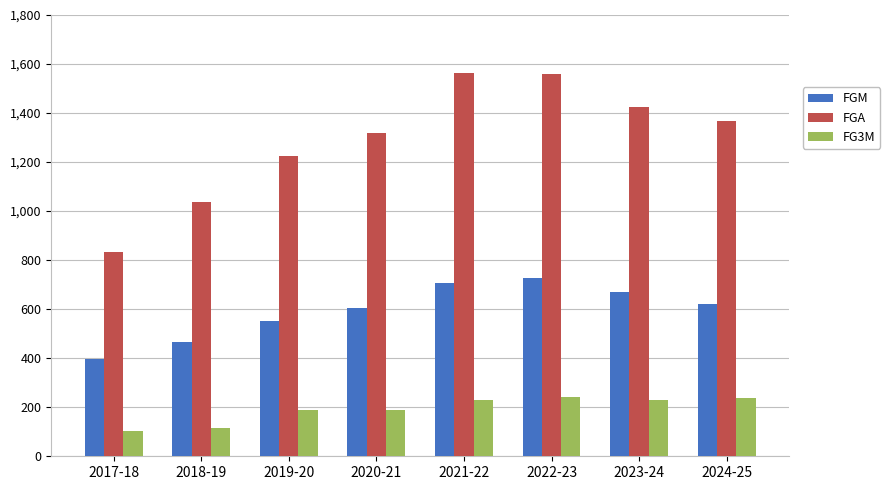

How many categories are shown in the chart?

8